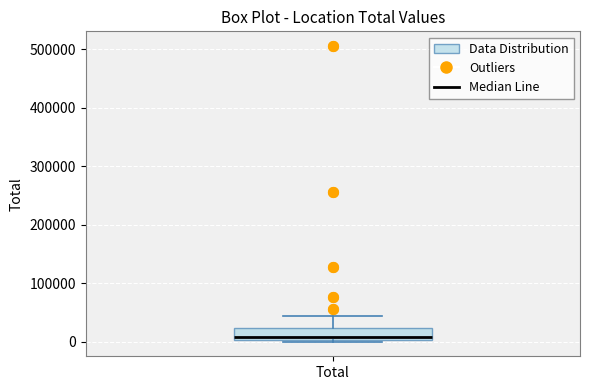

Read this box plot against the y-axis: the position of the median line, the range covered by the box, and the ends of both whiskers. The values are not printed on the chart, so give them approximately, as read against the axis.

median 10000, box 0 to 20000, whiskers 0 (just below the box's lower edge) to 40000